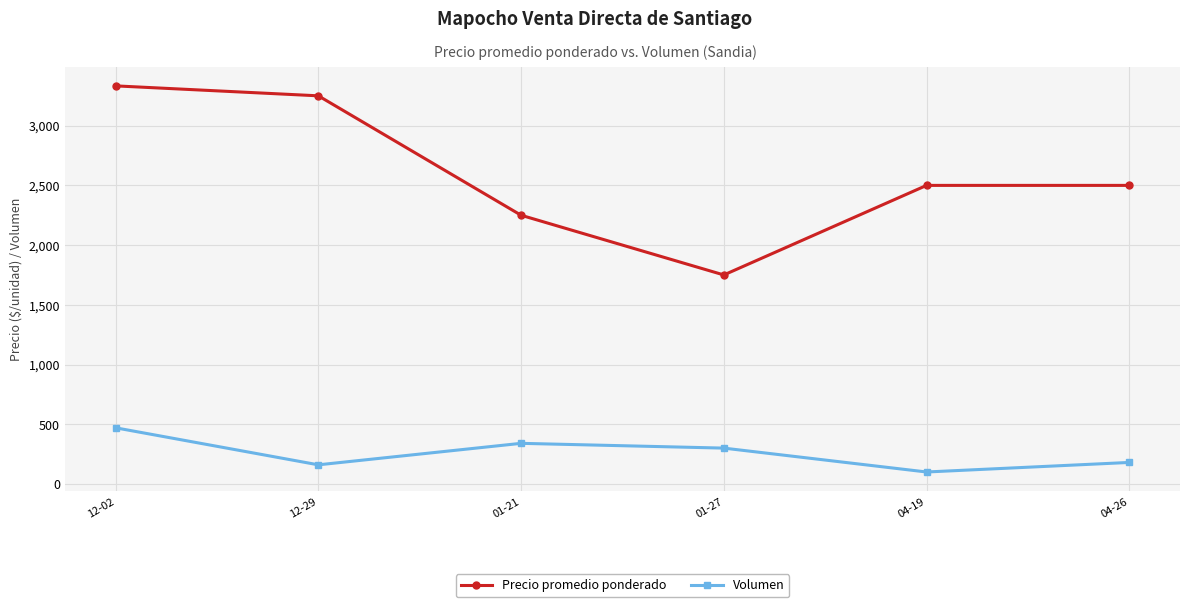

Count the number of categories in the chart.

6